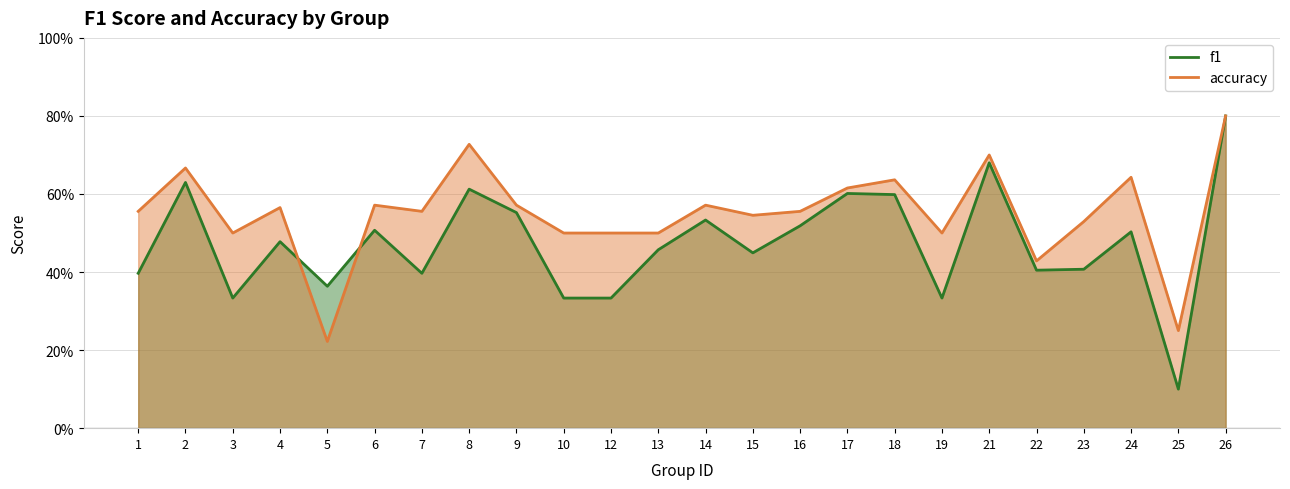

At which category is the sum across all series the highest?

26